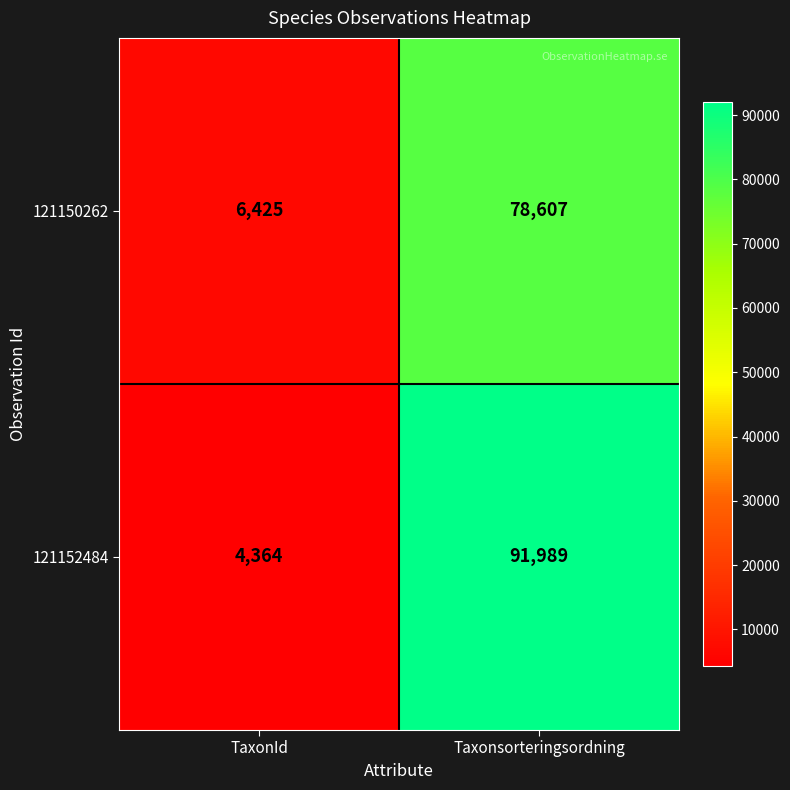

Which label corresponds to the smallest value in the chart?

TaxonId